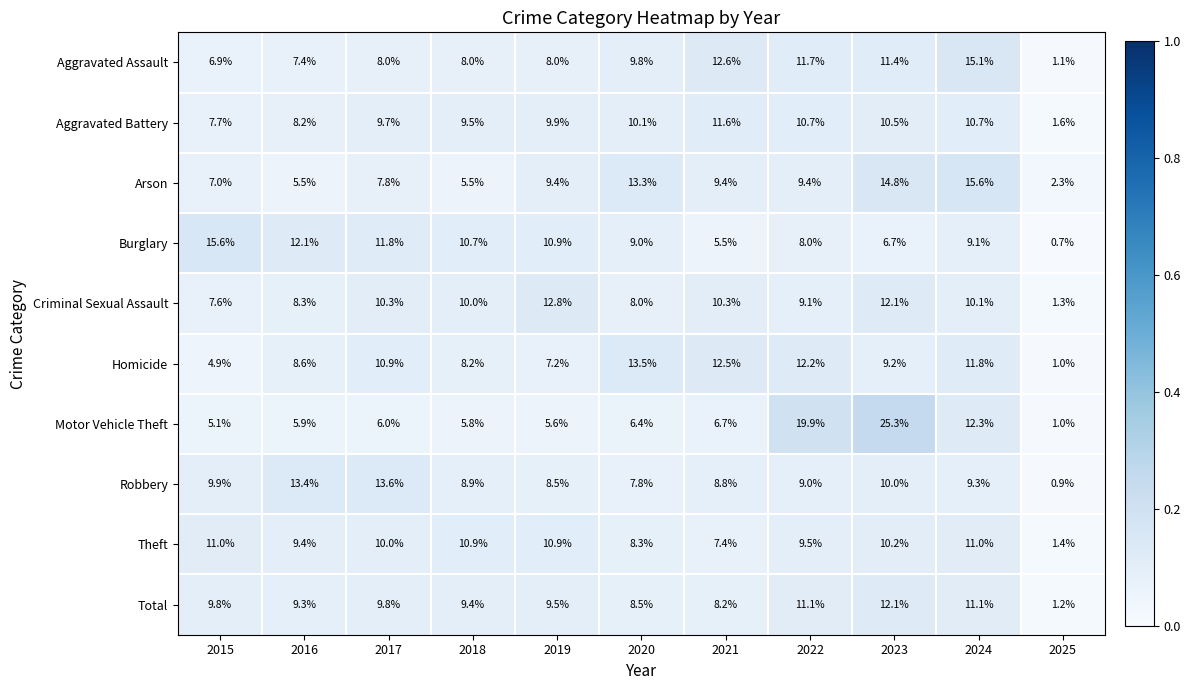

Count the number of data series in this chart.

10